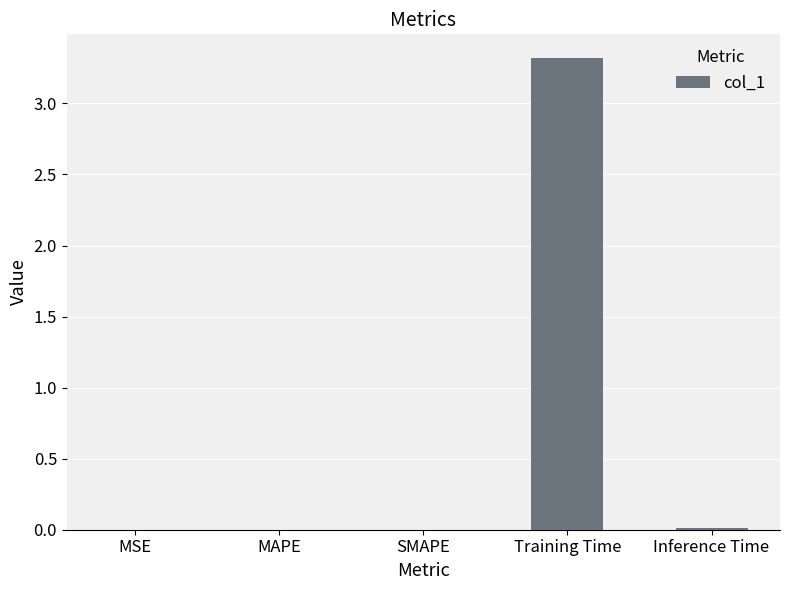

What is the greatest value displayed?

3.3